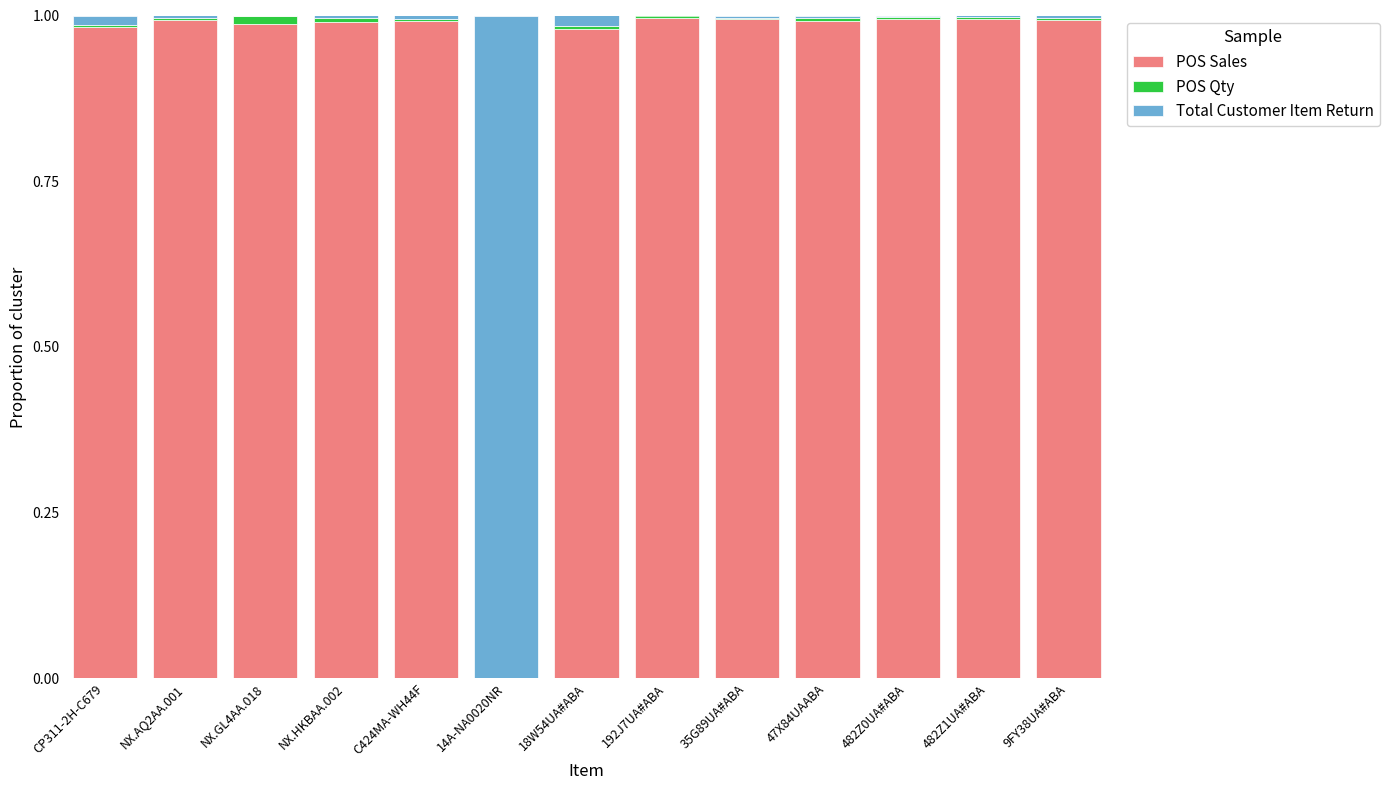

The POS Sales series shows 1.0 at 18W54UA#ABA. True or false?

True